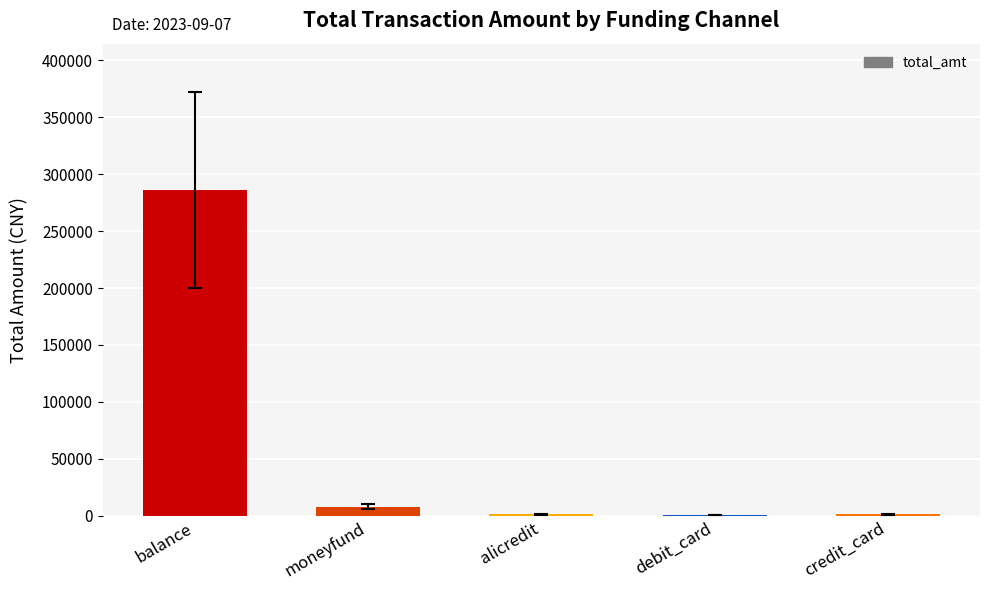

Where does the data first go above 1000?

balance